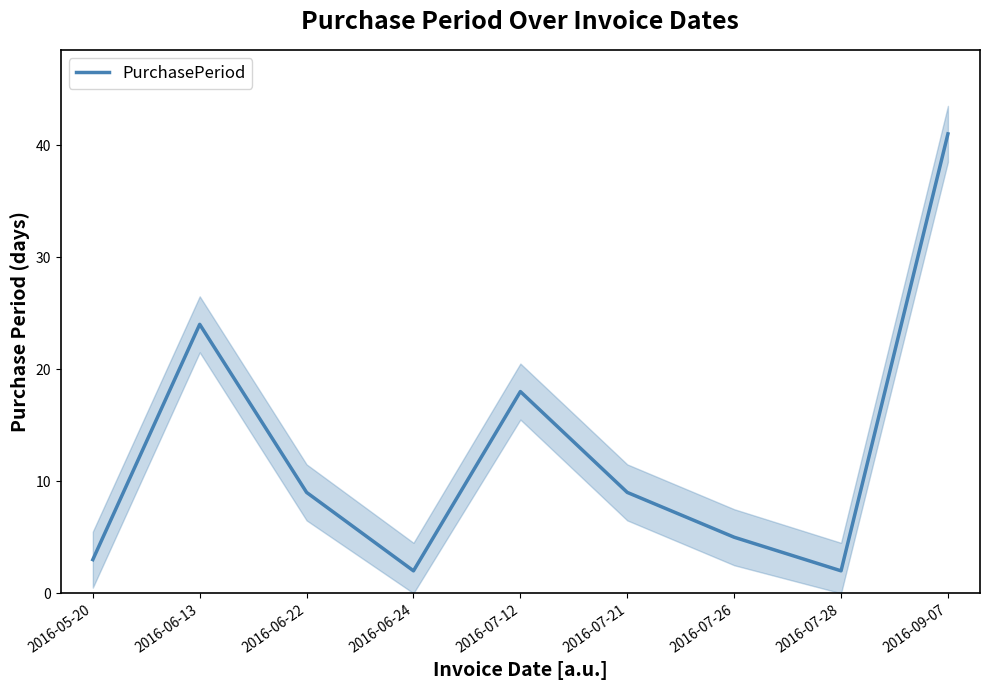

Reading left to right, what are all the values shown in this chart?

2016-05-20=3	2016-06-13=24	2016-06-22=9	2016-06-24=2	2016-07-12=18	2016-07-21=9	2016-07-26=5	2016-07-28=2	2016-09-07=41